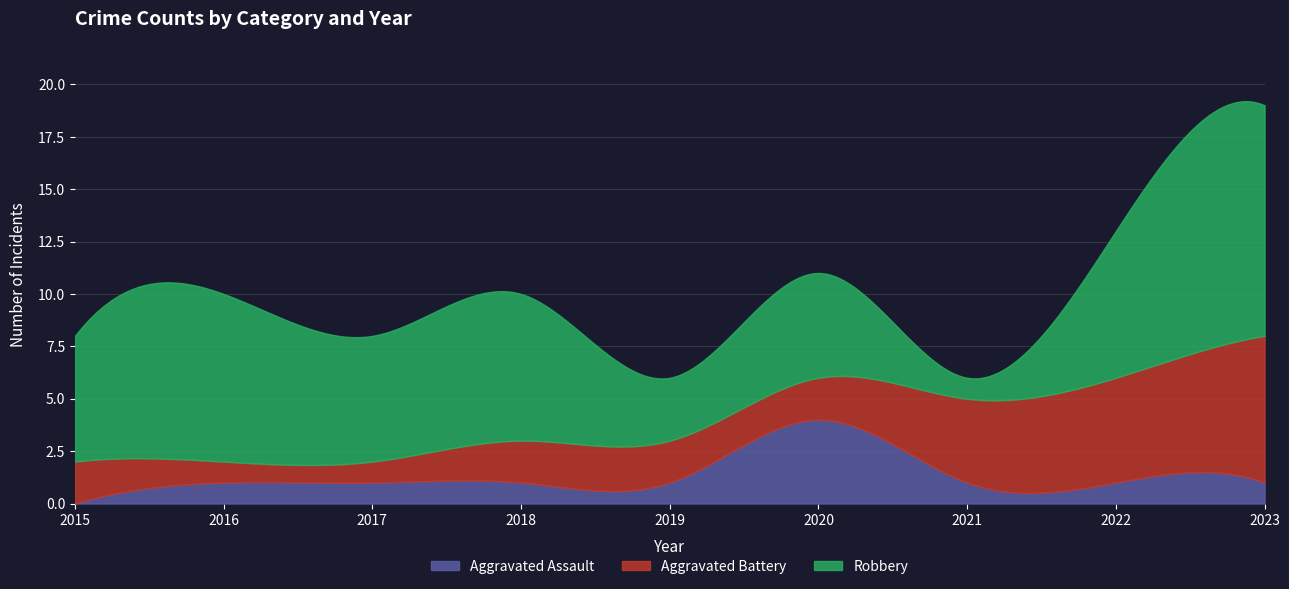

Reading left to right, what are all the values shown in this chart?

Aggravated Assault: 2015=0	2016=1	2017=1	2018=1	2019=1	2020=4	2021=1	2022=1	2023=1
Aggravated Battery: 2015=2	2016=1	2017=1	2018=2	2019=2	2020=2	2021=4	2022=5	2023=7
Robbery: 2015=6	2016=8	2017=6	2018=7	2019=3	2020=5	2021=1	2022=7	2023=11